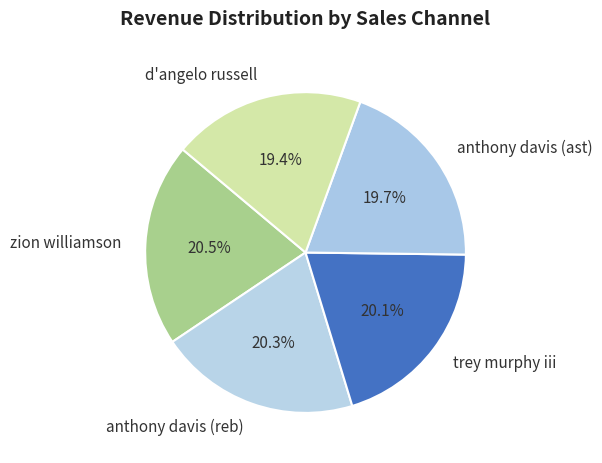

To the nearest percent, what percentage of the pie is d'angelo russell?

19%